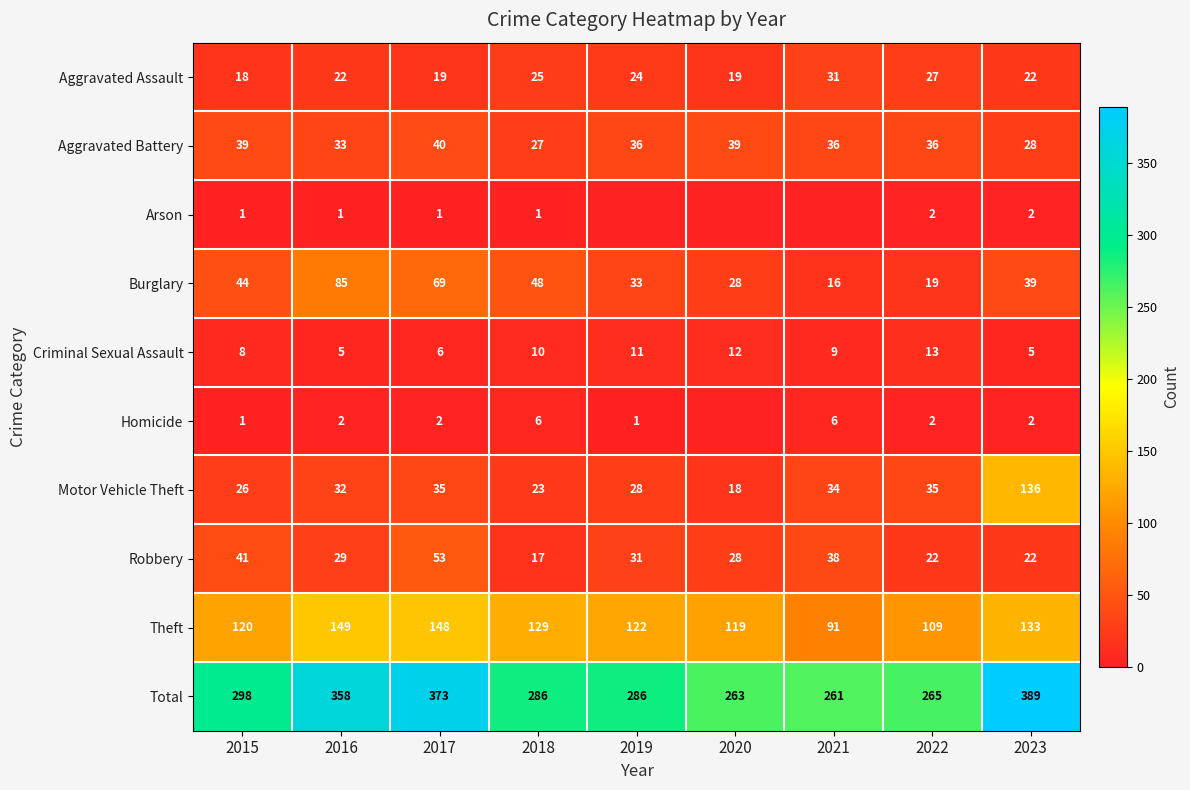

What is the sum of the Aggravated Battery values at 2019 and 2015?

75